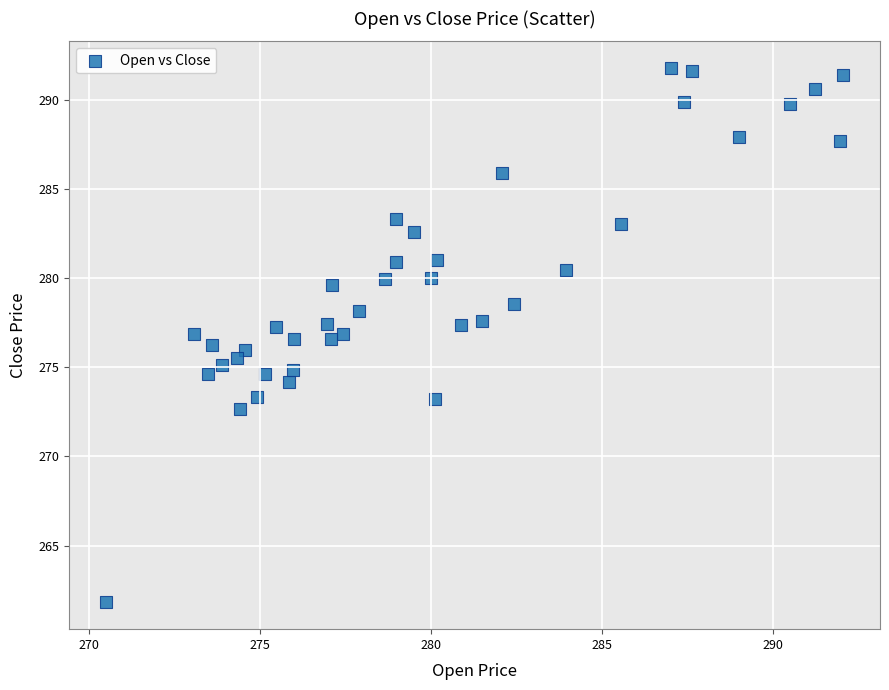

What is the range of Y values (max minus min)?

30.0